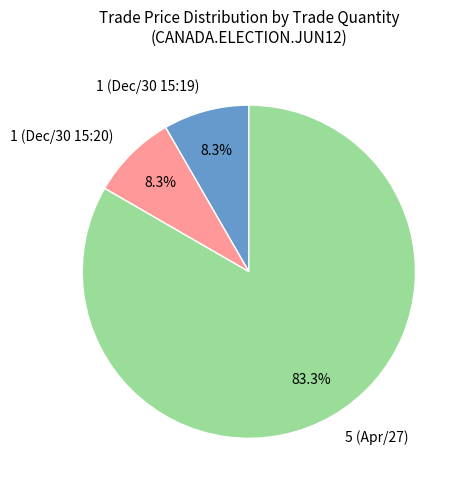

Combined, what portion of the pie is 1 (Dec/30 15:19) and 5 (Apr/27)?

91.7%